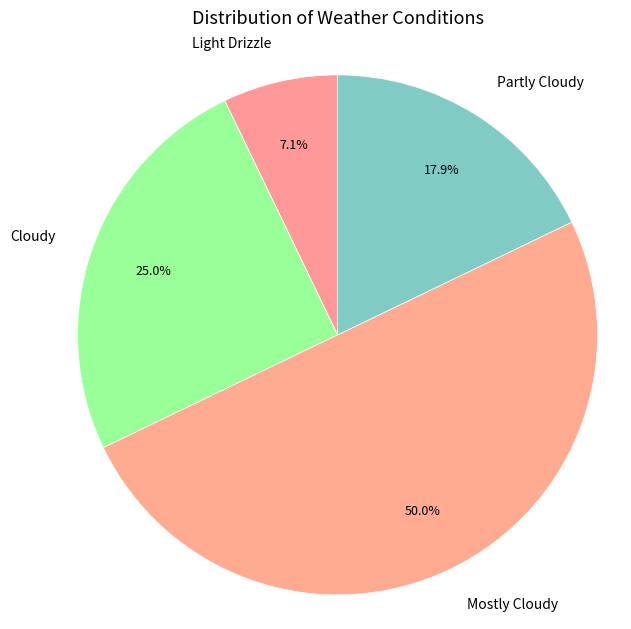

How many slices are in this pie chart?

4